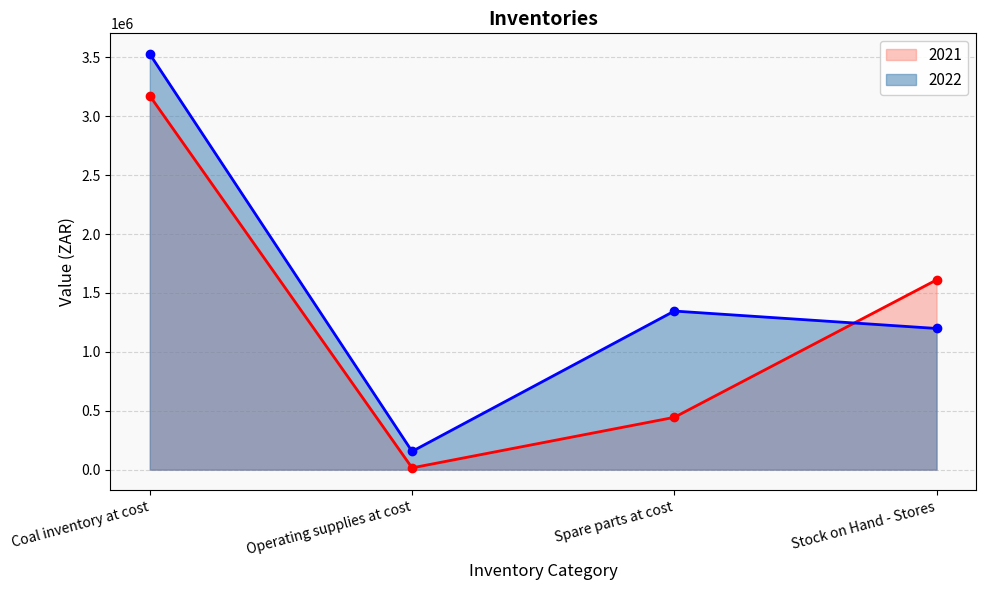

Is it true that 2022 equals 49503 at Operating supplies at cost?

False